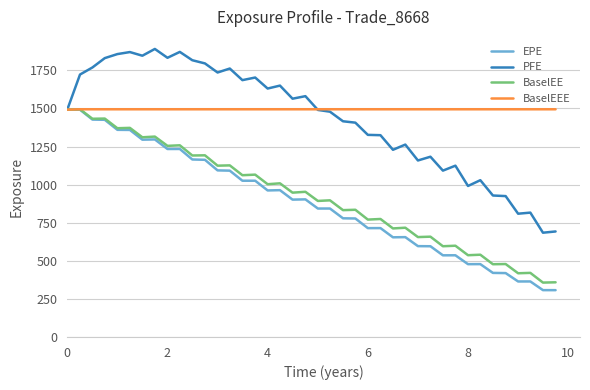

What is the difference between the maximum and minimum values in the PFE series?

1206.3